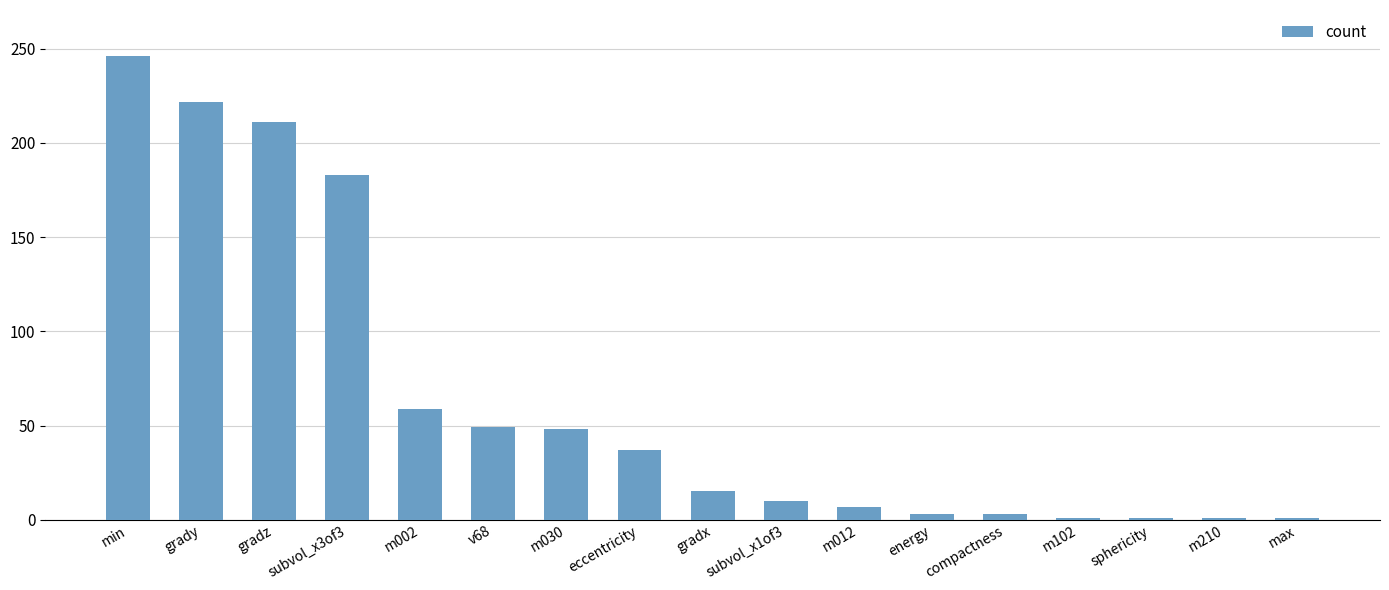

What is the sum of all values?

1097